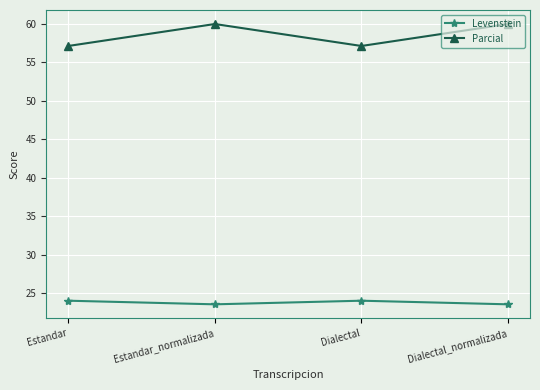

Where is the first local maximum for Parcial?

Estandar_normalizada